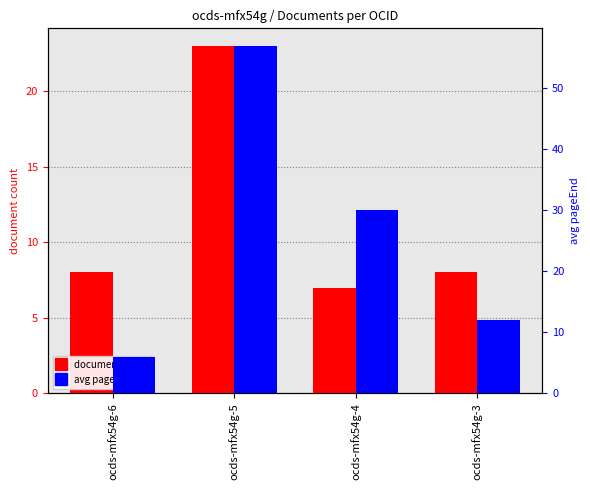

Between ocds-mfx54g-6 and ocds-mfx54g-4, which series saw the biggest shift?

avg pageEnd